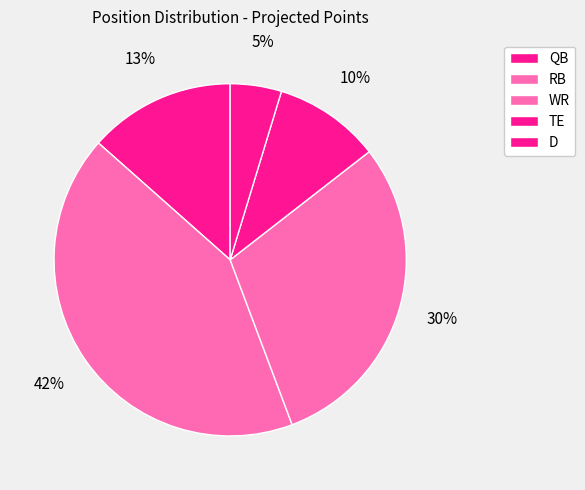

How many segments does this pie chart have?

5